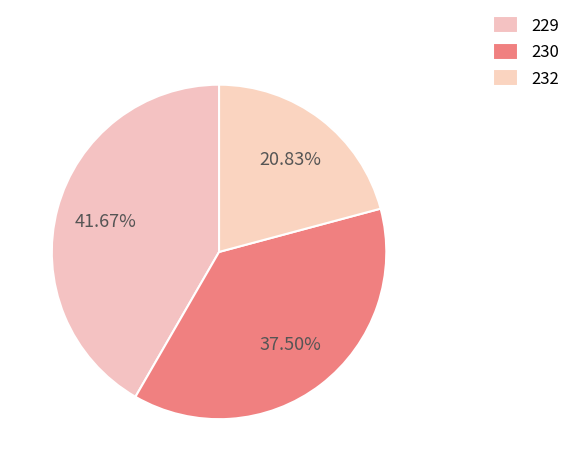

Count the number of slices in the pie.

3